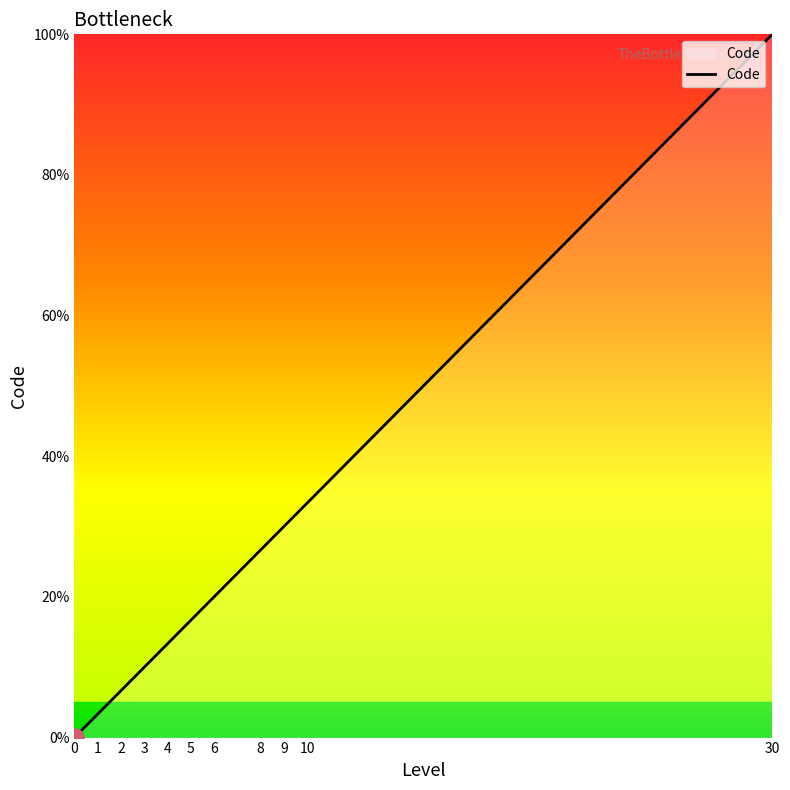

What is the maximum value shown in the chart?

100.0